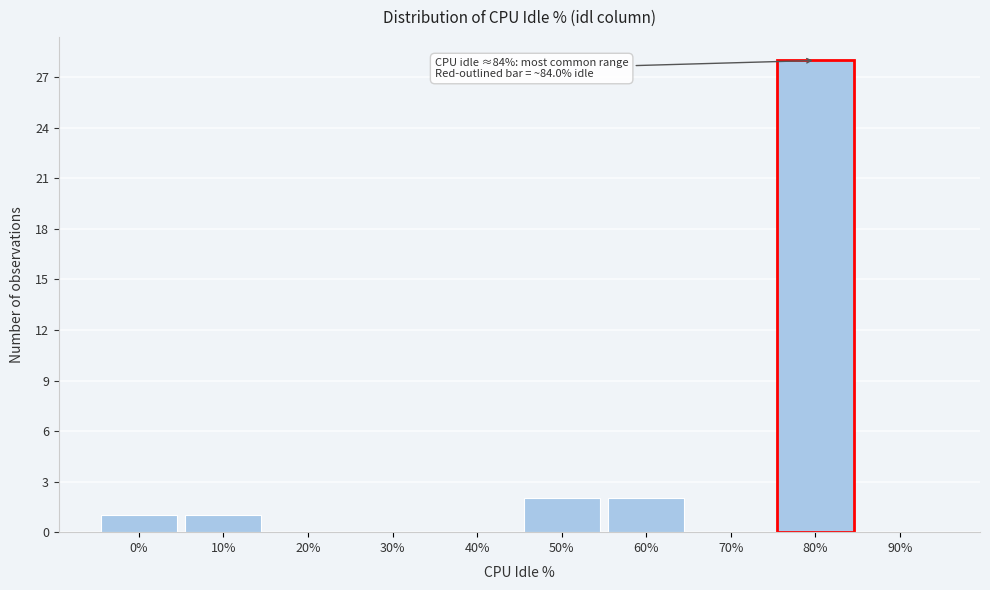

Reading left to right, transcribe all the data shown in this chart.

0%=1	10%=1	20%=0	30%=0	40%=0	50%=2	60%=2	70%=0	80%=28	90%=0